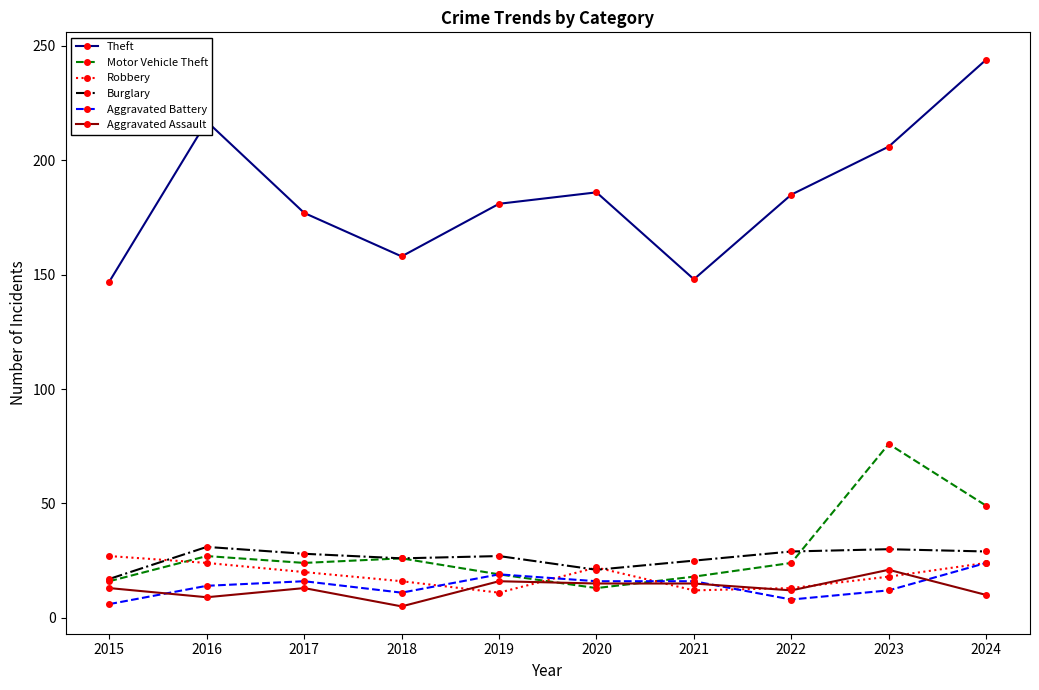

What is the total value across all series at 2015?

226